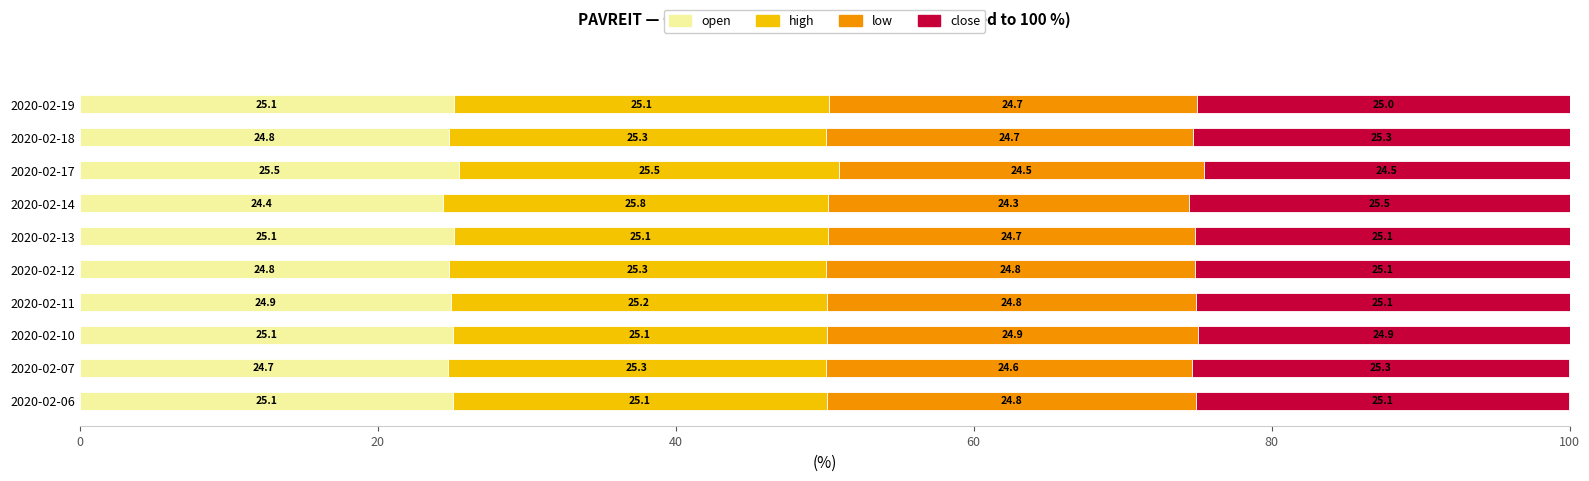

What is the total value across all series at 2020-02-12?

100.0